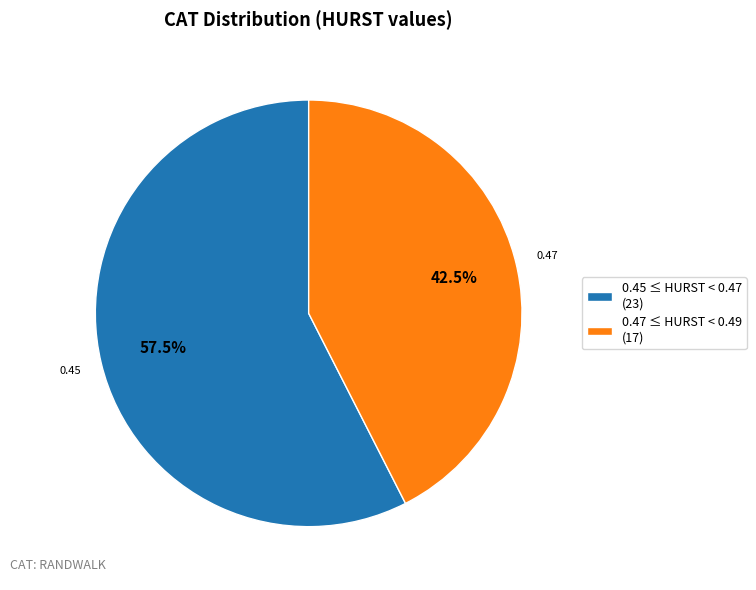

What percentage is NOT represented by 0.47 ≤ HURST < 0.49 (17)?

57.5%